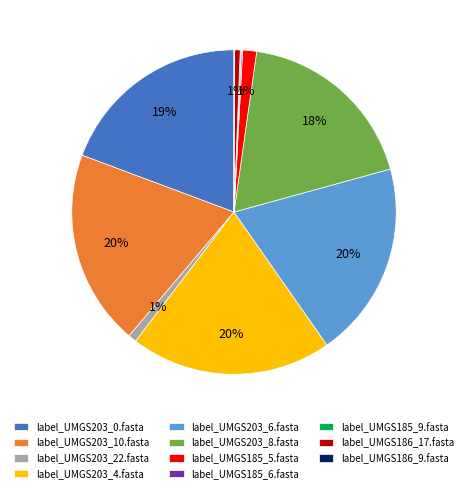

To the nearest percent, what is the average slice percentage?

9%